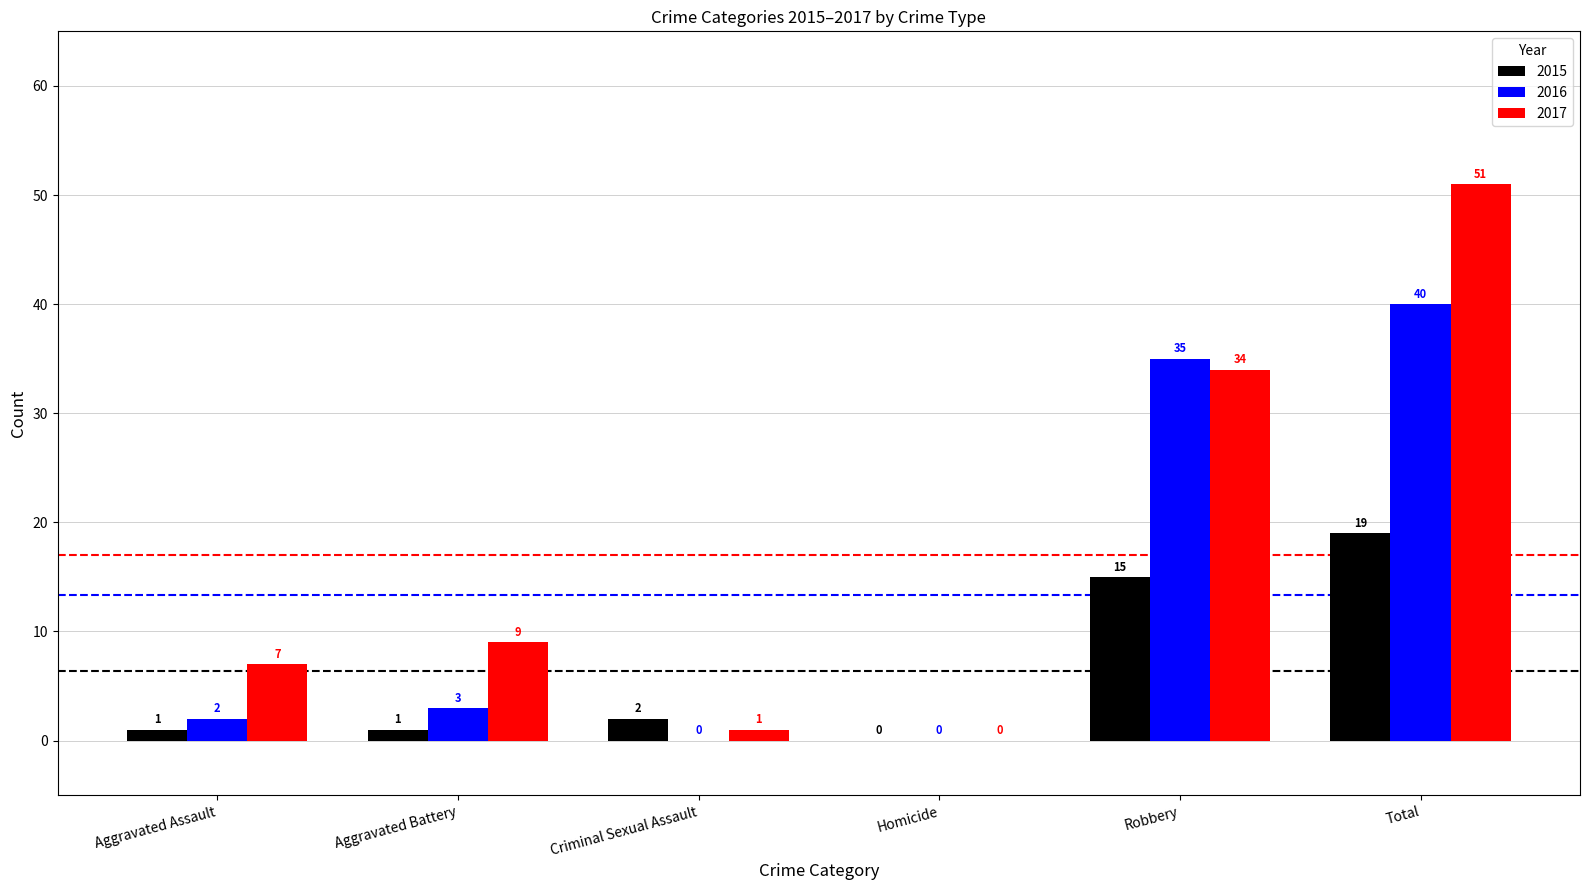

True or false: 2017 has a value of 12 at Aggravated Assault.

False